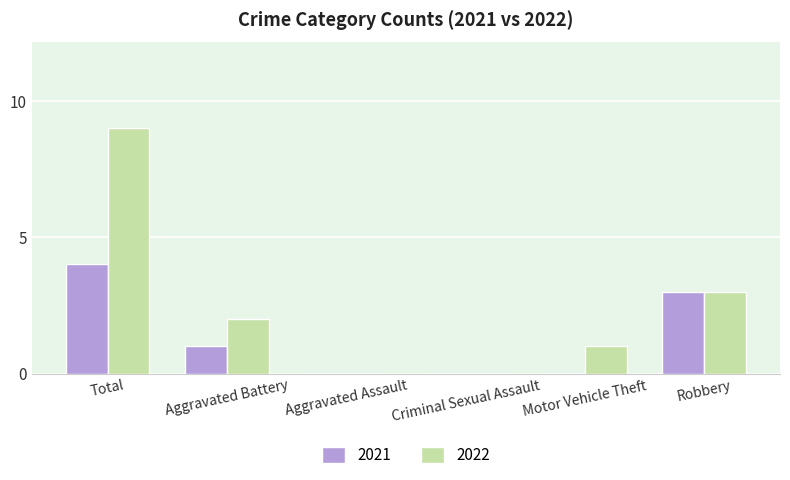

Where is 2022 nearest to the value 4?

Robbery